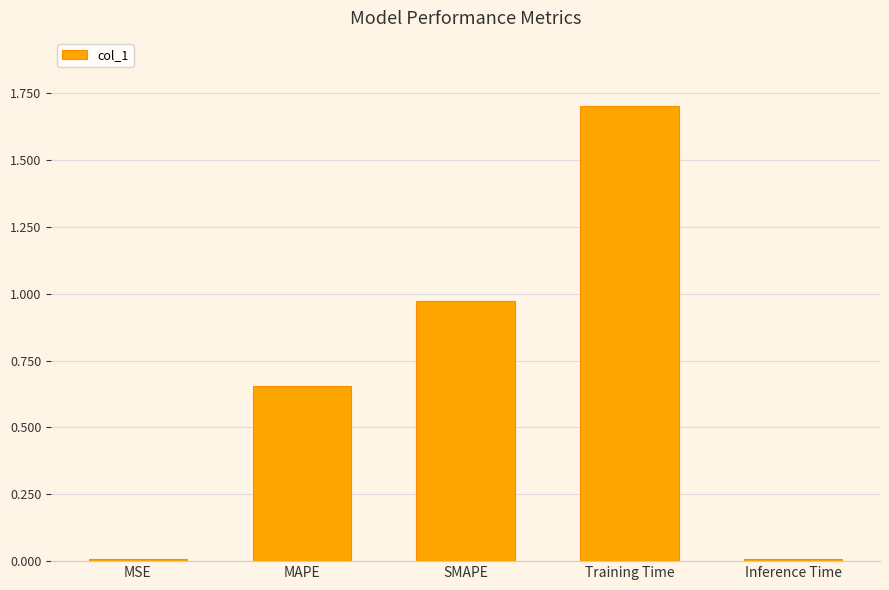

What is the difference between the maximum and minimum values?

1.7